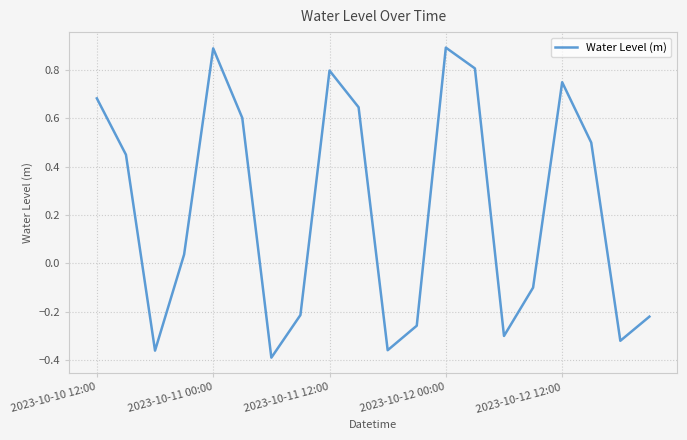

What is the maximum value shown in the chart?

0.9